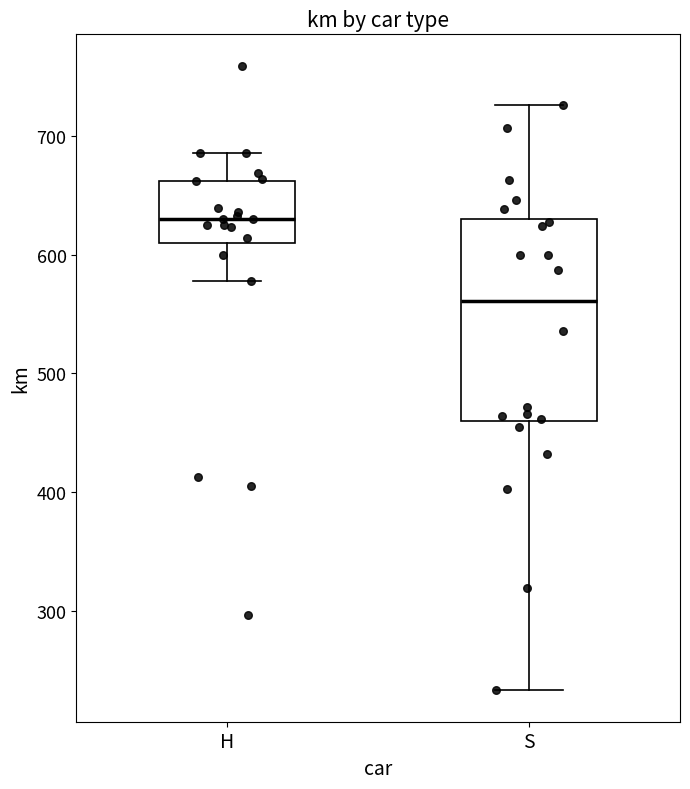

Which box has the lowest median line?

S